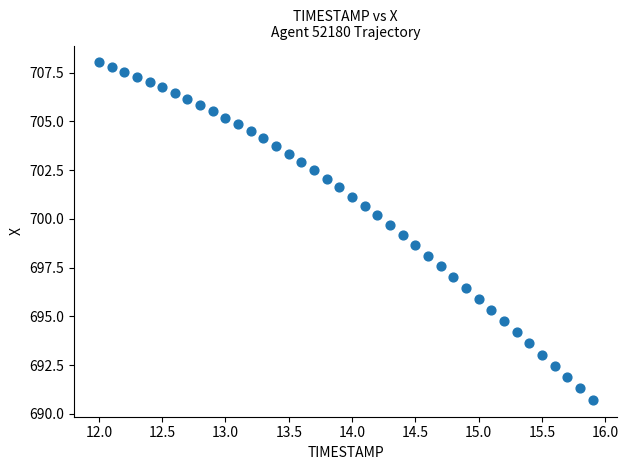

What is the range of X values (max minus min)?

3.9